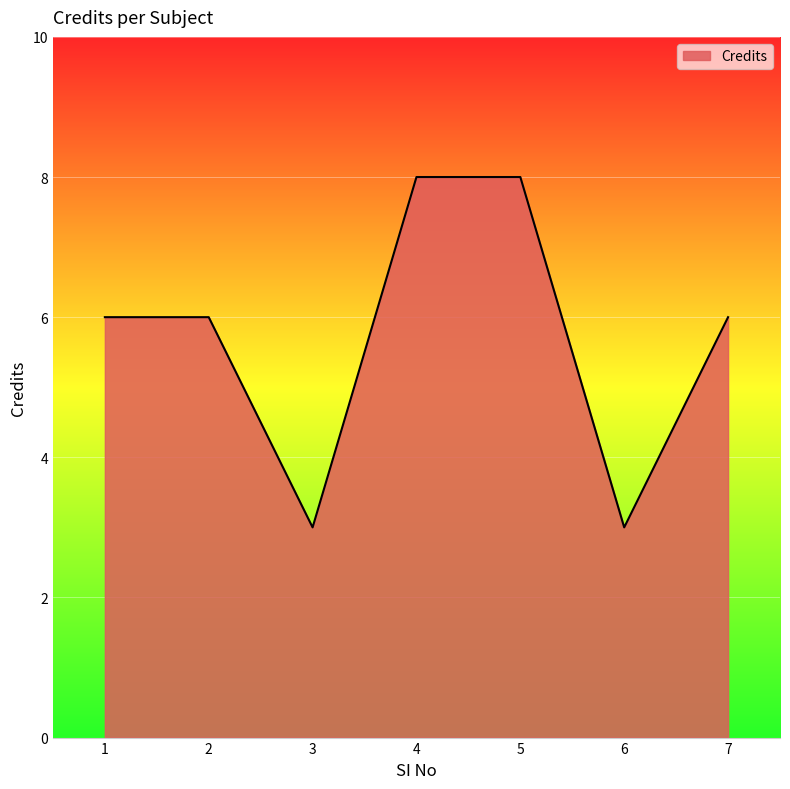

How many lines are shown in the chart?

1